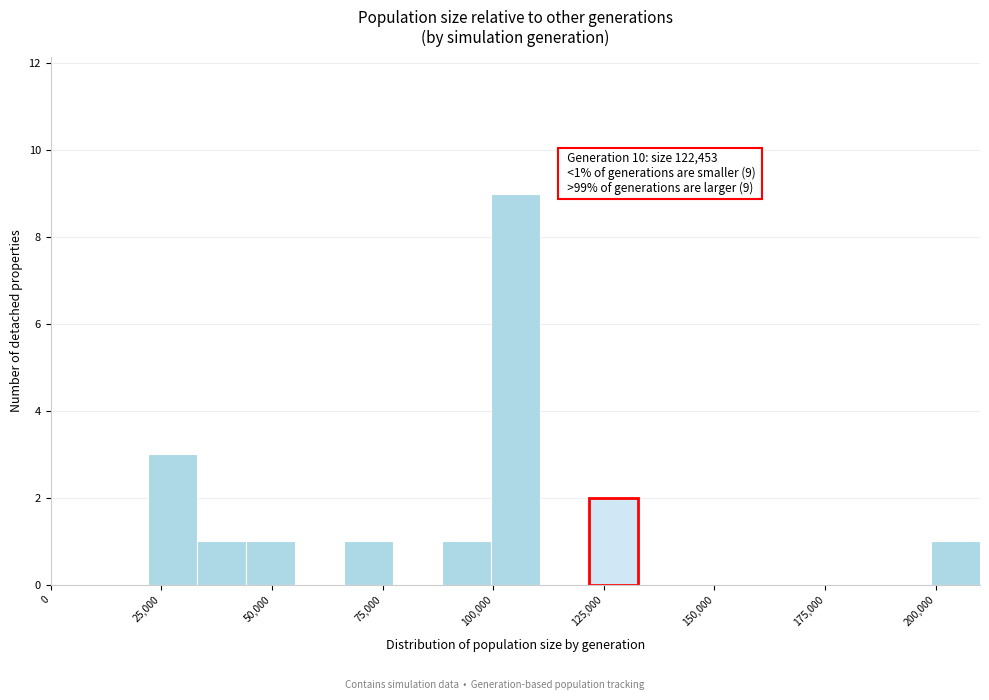

Around what value on the x-axis is the tallest bar? Give the approximate position of its centre, as read against the axis.

105000